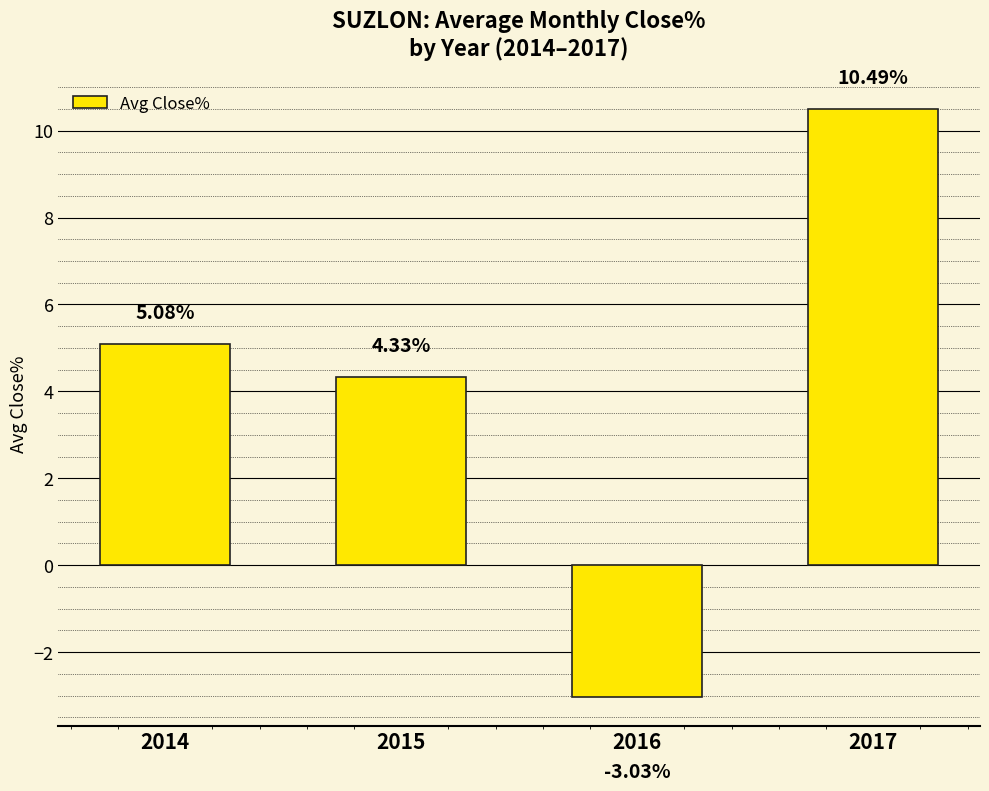

What is the greatest value displayed?

10.5